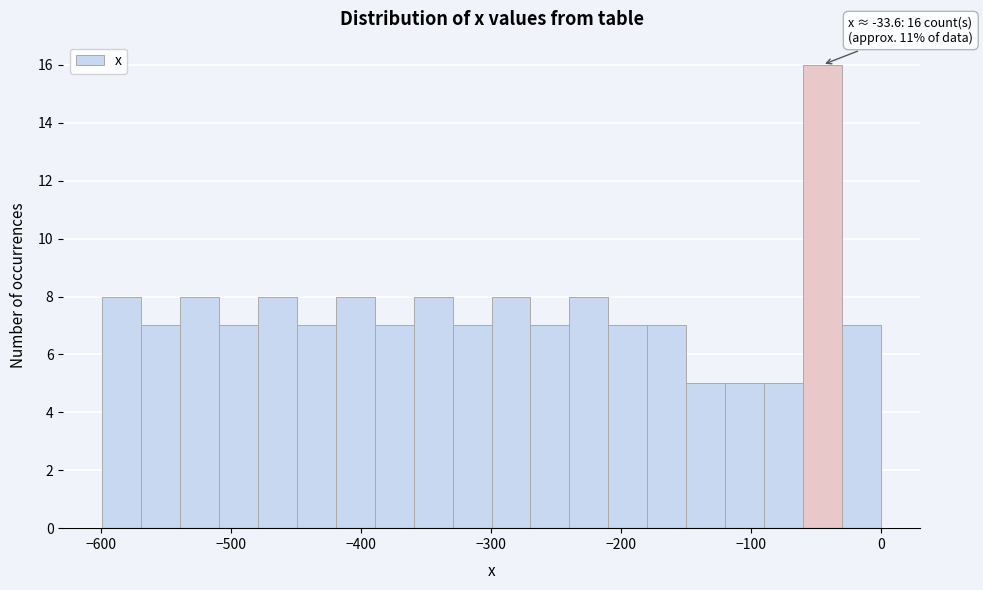

Around what value on the x-axis is the tallest bar? Give the approximate position of its centre, as read against the axis.

-40